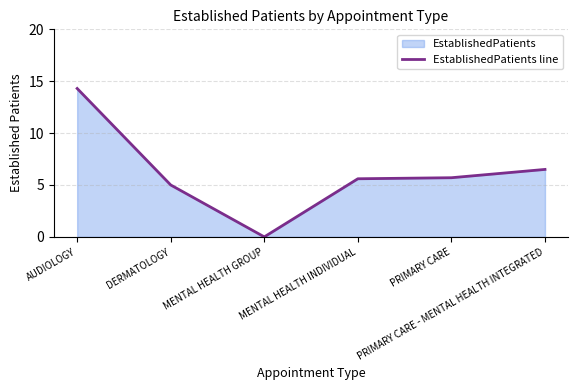

Is it true that the value at PRIMARY CARE is 5.7?

True